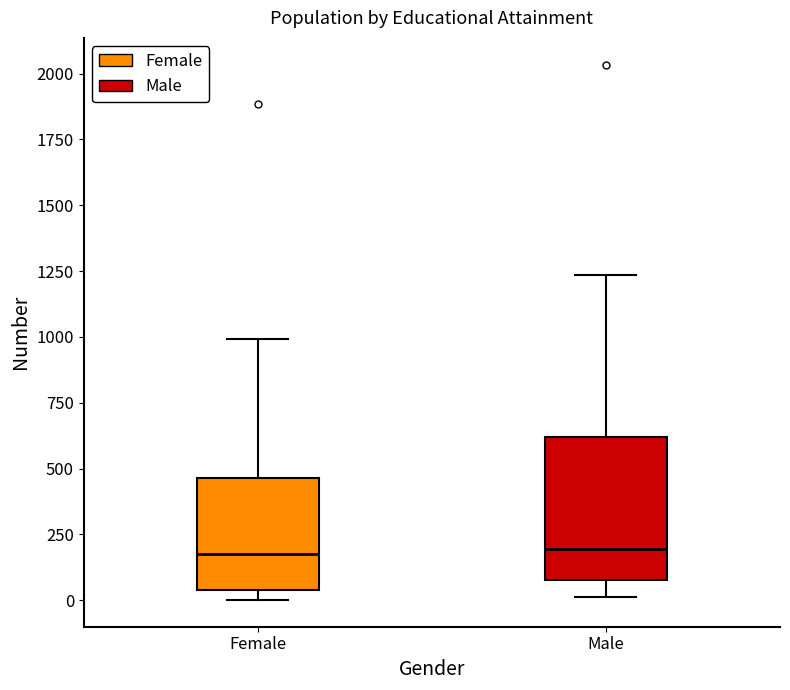

Which box is the tallest, from its lower edge to its upper edge?

Male